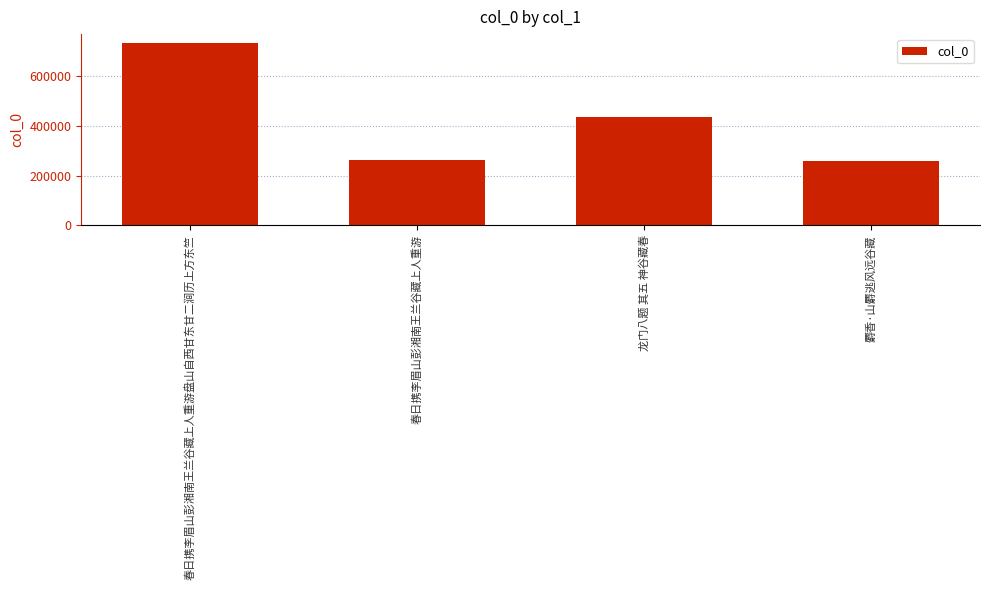

What is the sum of all values?

1688458